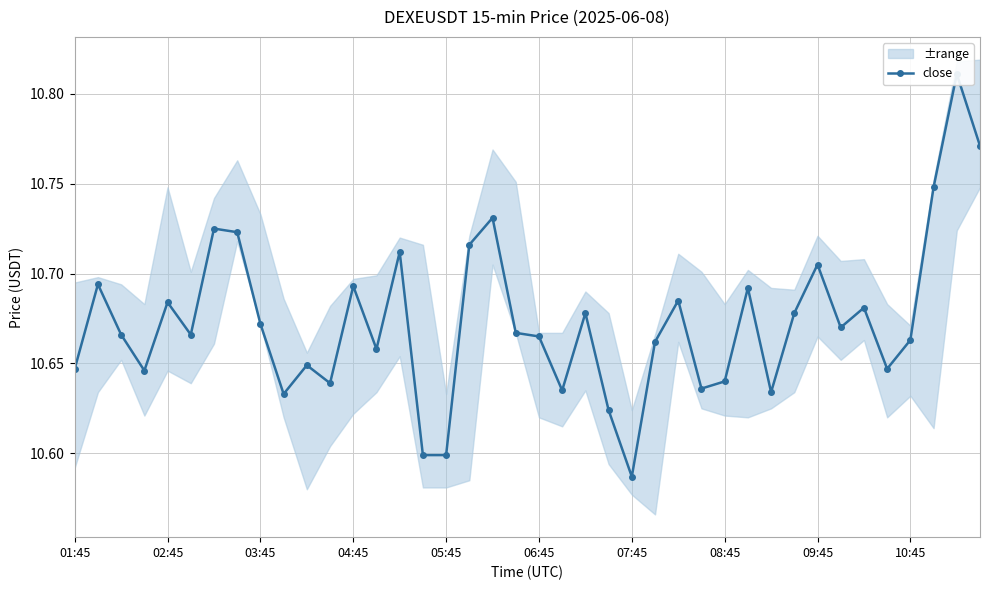

What is the greatest value displayed?

10.8